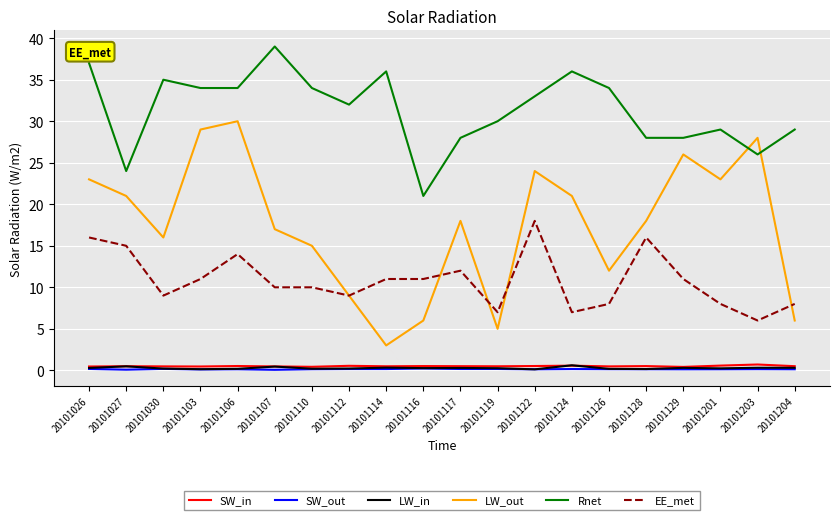

Which series changed the most between 20101107 and 20101128?

Rnet